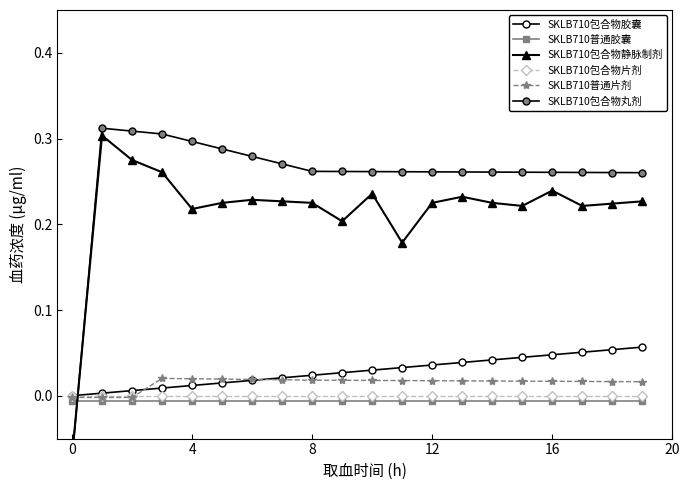

Count the number of categories in the chart.

20